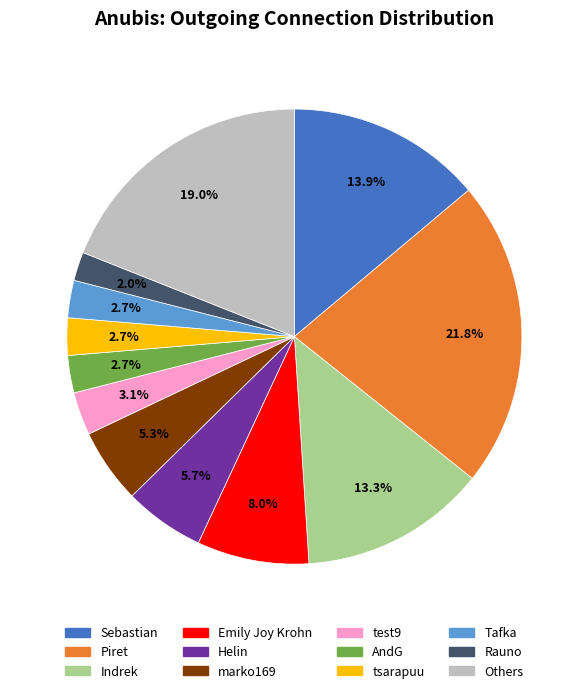

Is there any slice that represents more than half of the pie?

No